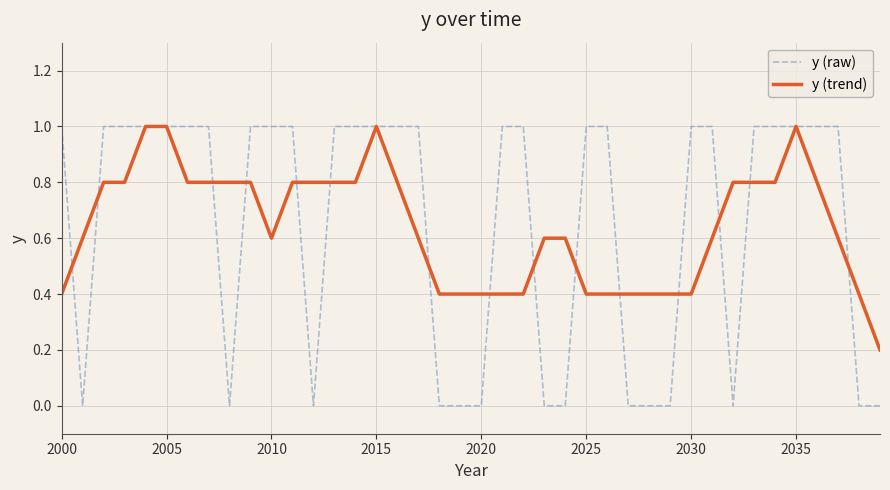

Which series has the widest spread of values?

y (raw)